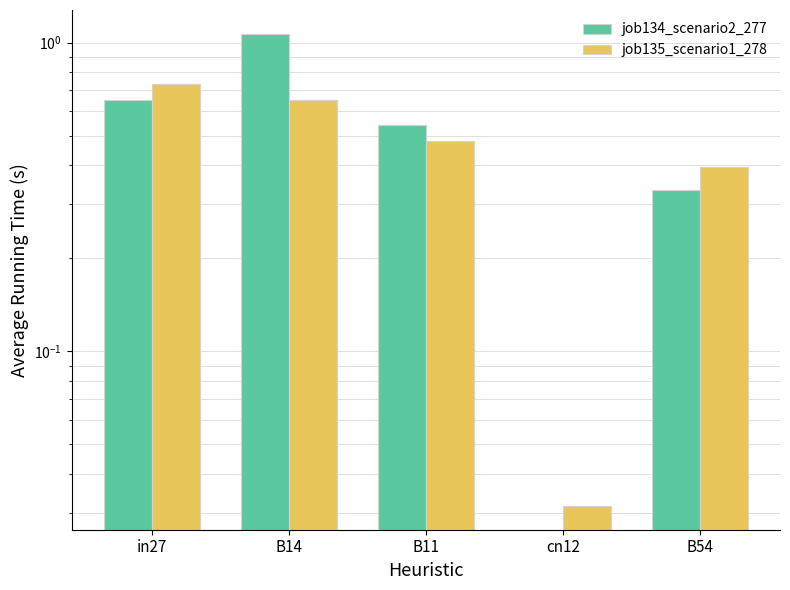

Are the bars horizontal?

No